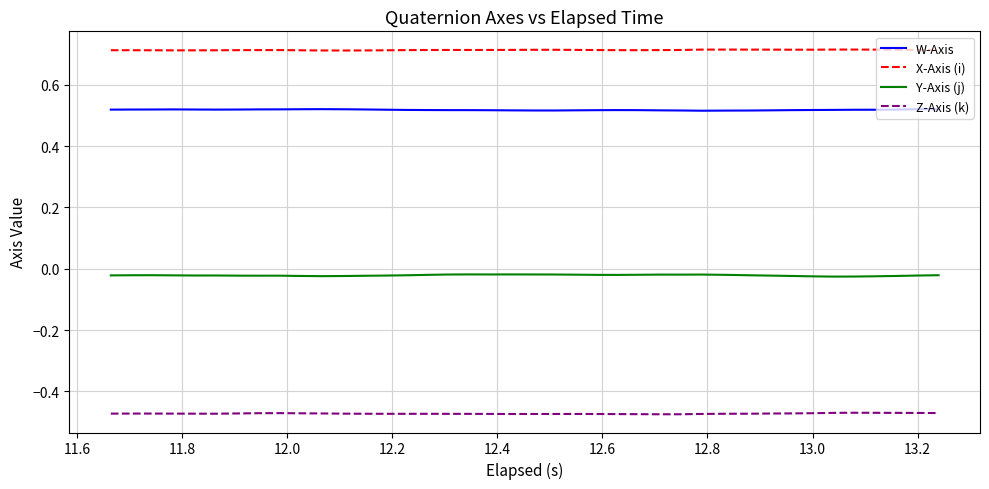

List the series in order of their peak value, highest first.

X-Axis (i), W-Axis, Y-Axis (j), Z-Axis (k)